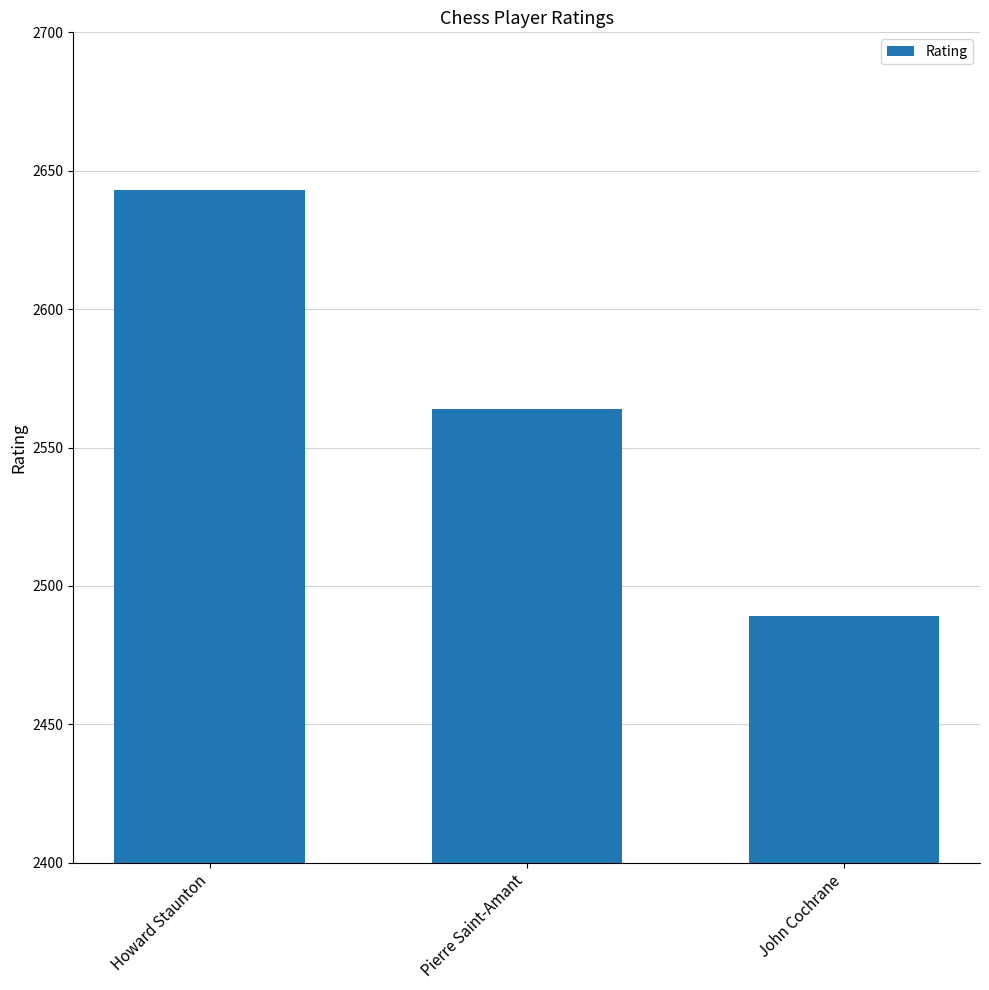

Rank the categories by value from highest to lowest.

Howard Staunton, Pierre Saint-Amant, John Cochrane